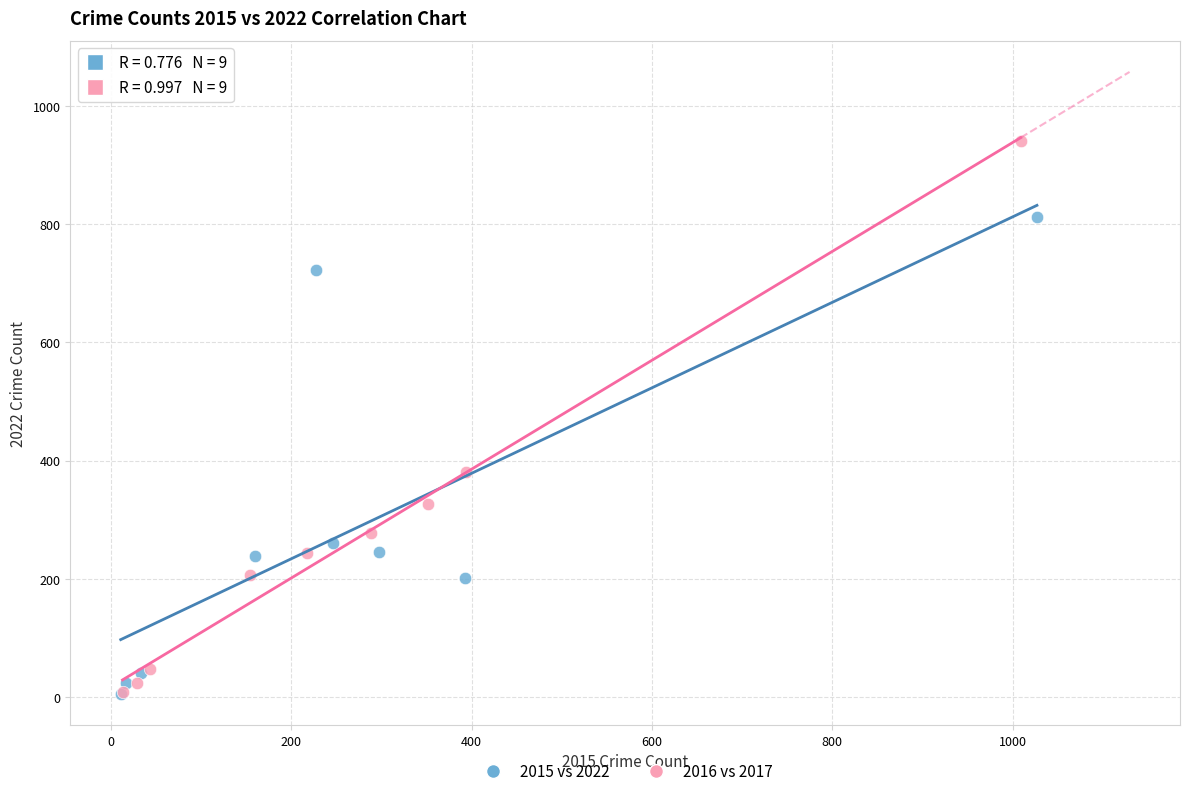

Which series reaches the maximum Y coordinate?

2016 vs 2017